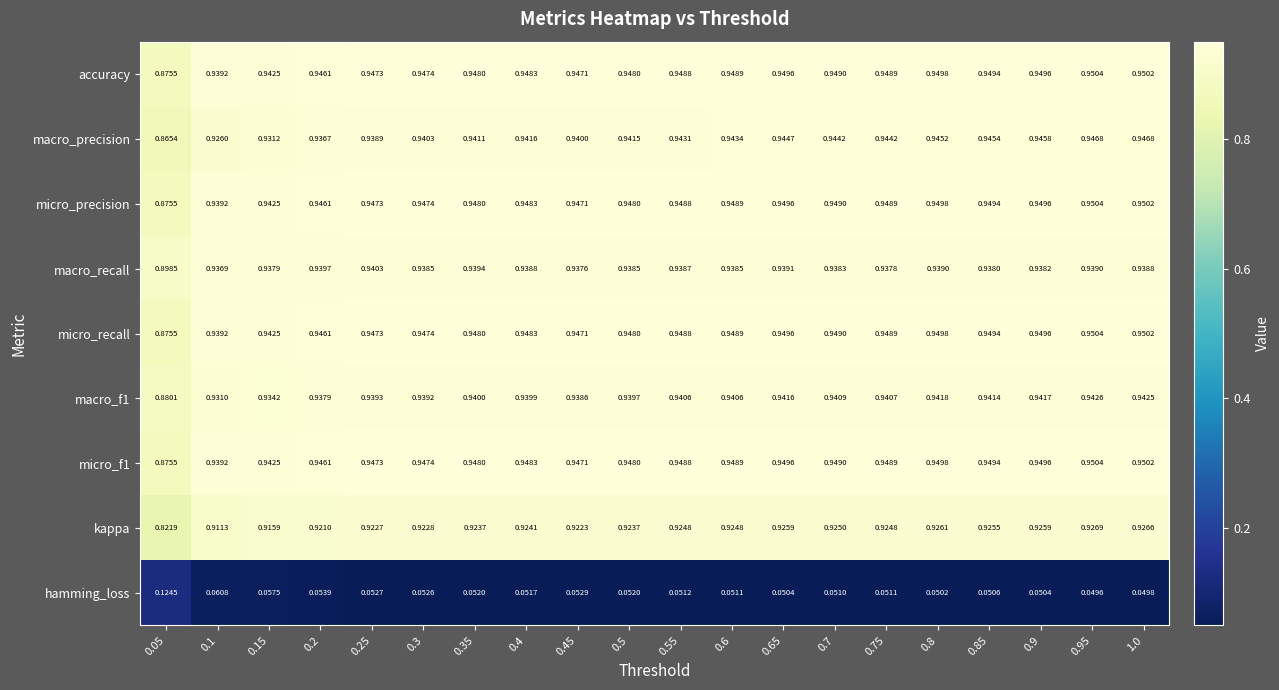

Between 0.7 and 0.95, which series saw the biggest shift?

macro_precision